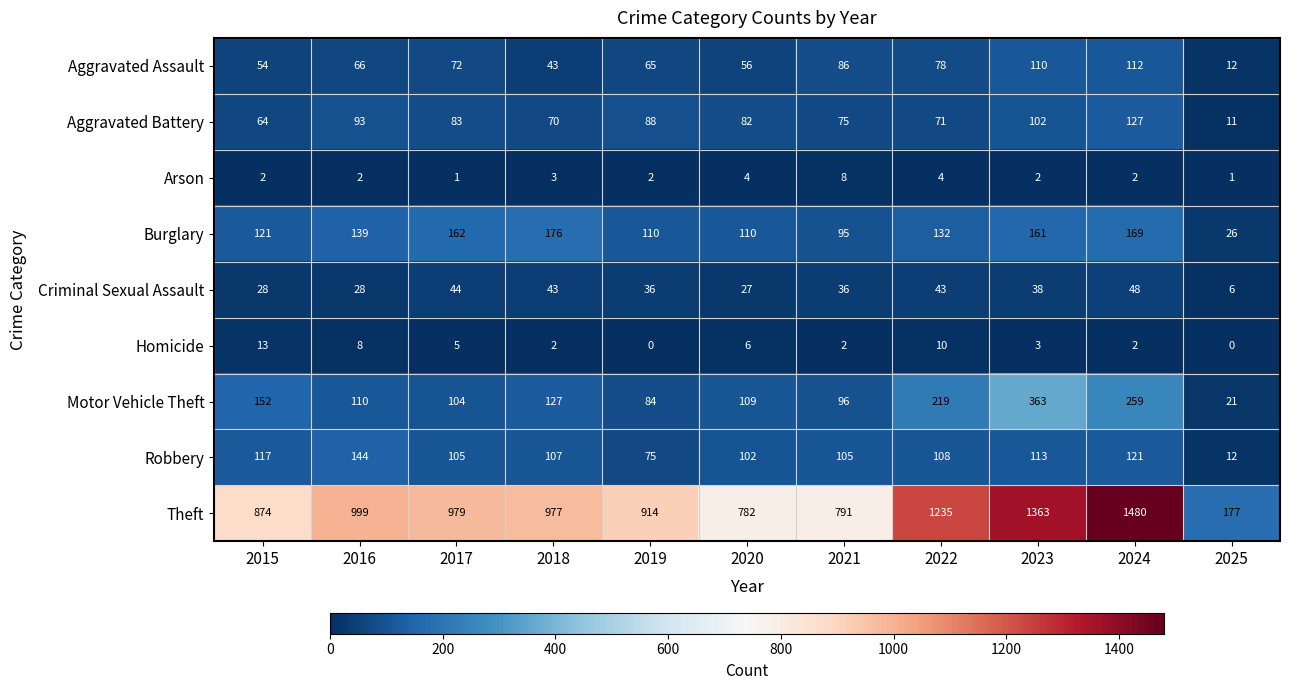

Which series has the largest range (max minus min)?

Theft